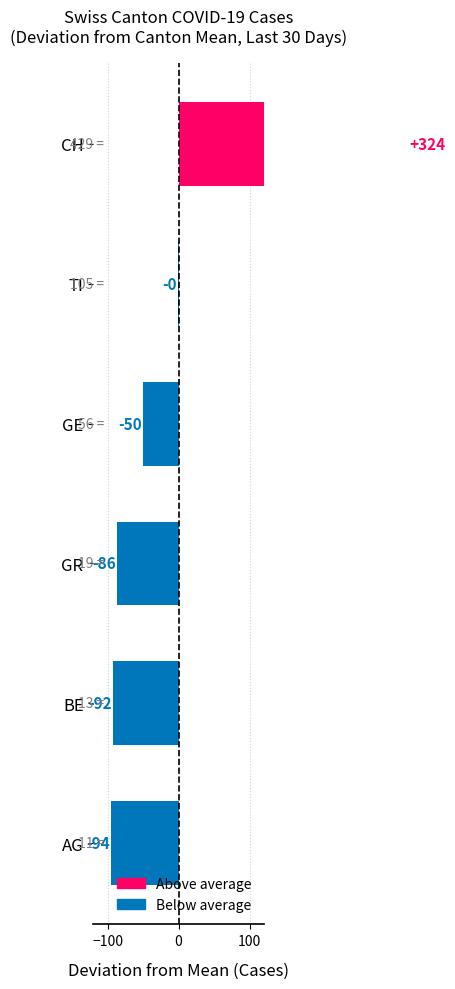

What is the greatest value displayed?

429